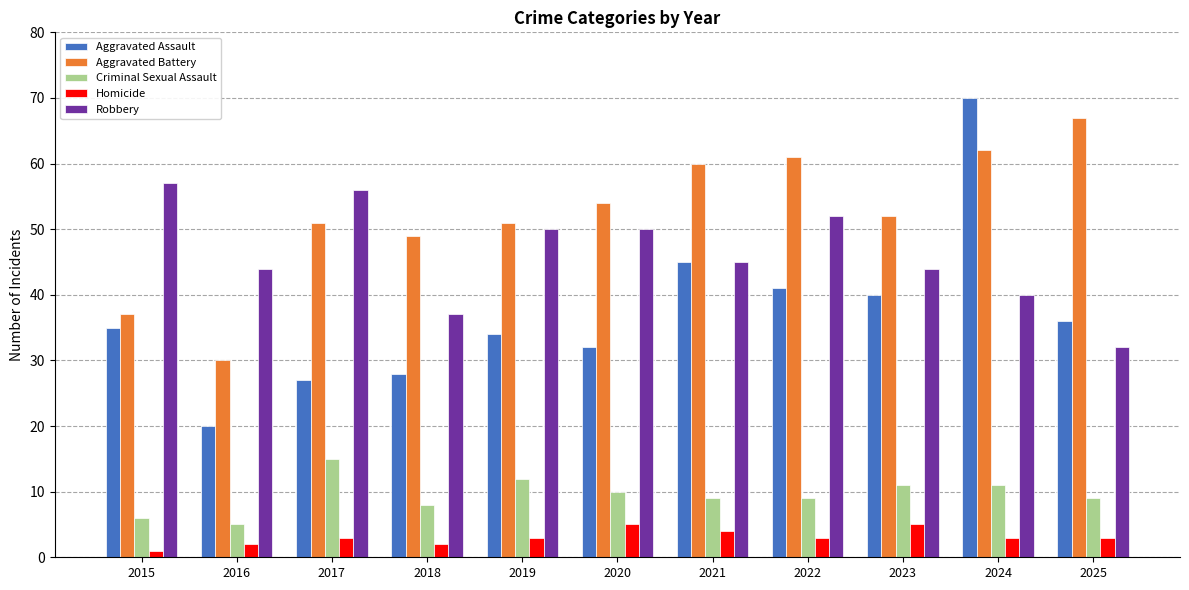

What is the difference between the maximum and second lowest values in the Aggravated Battery series?

30